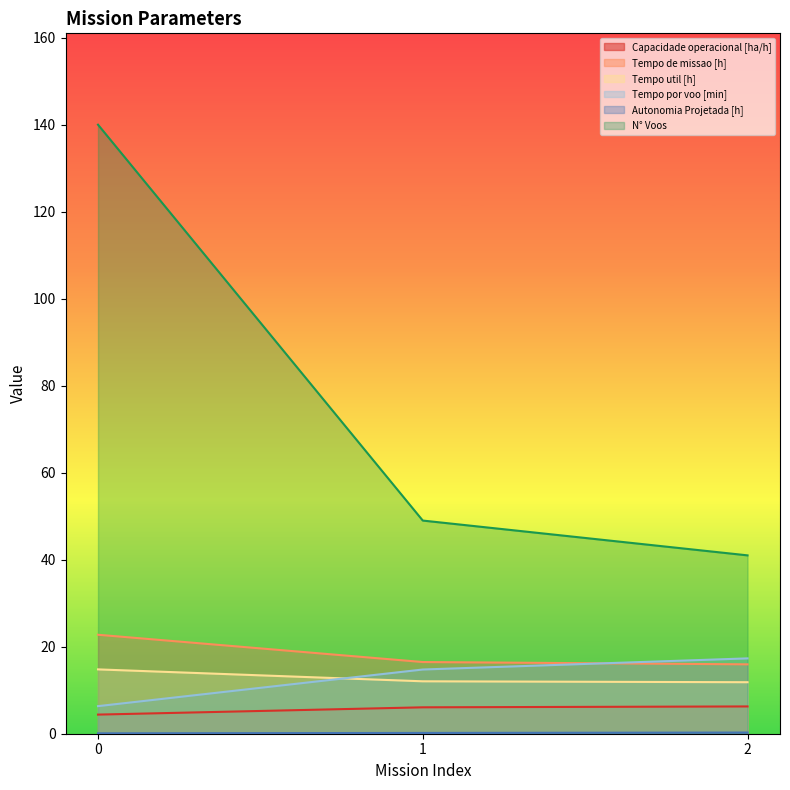

What is the difference between the Tempo de missao [h] values at 0 and 1?

6.3